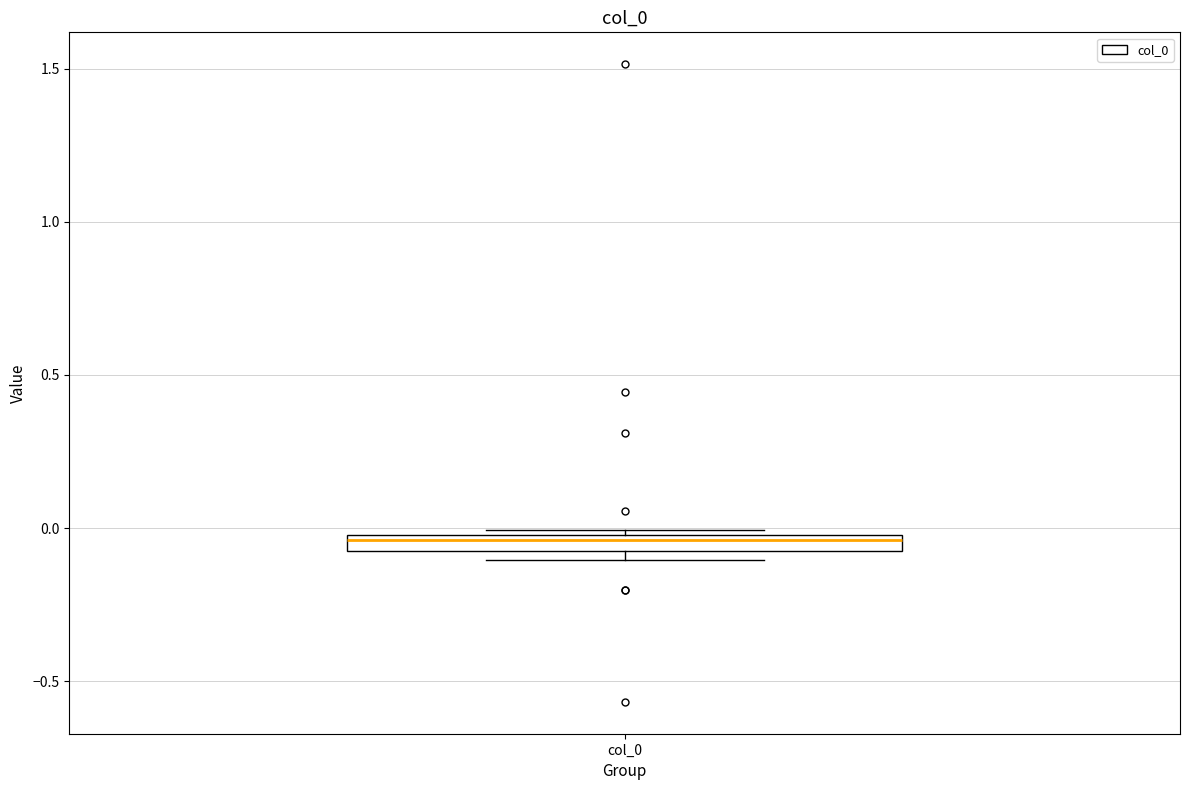

Where does the median line of the box for col_0 sit on the y-axis? The values are not printed on the chart, so give them approximately, as read against the axis.

-0.05